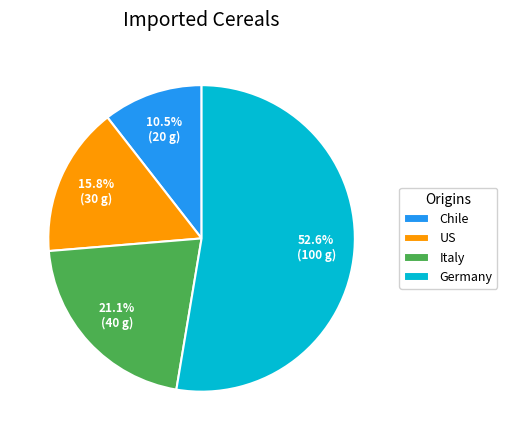

How many segments does this pie chart have?

4